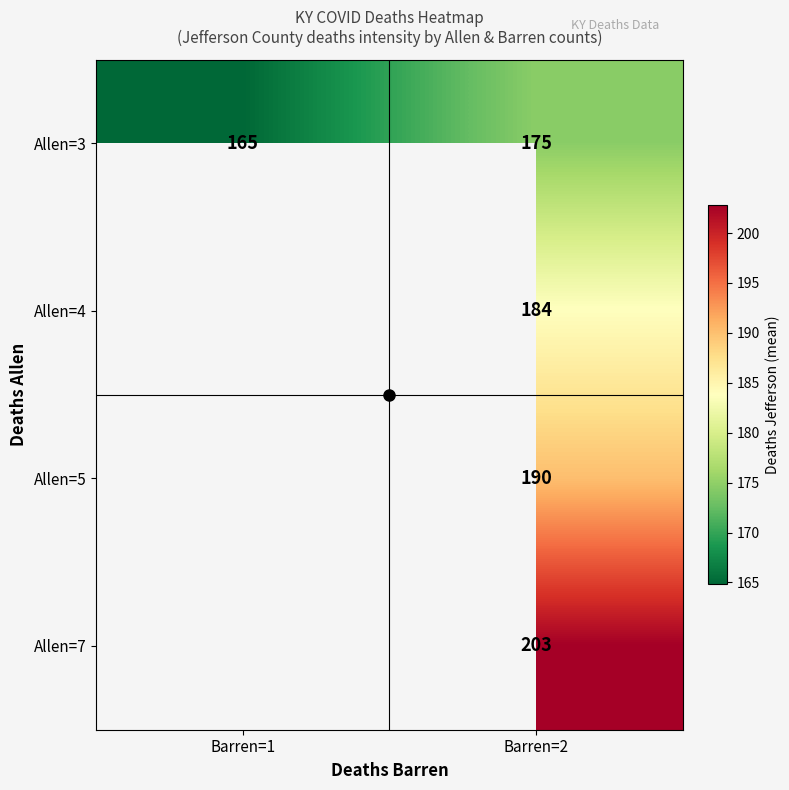

Is the value of Allen=3 at Barren=2 greater than the value of Allen=5 at Barren=2?

No